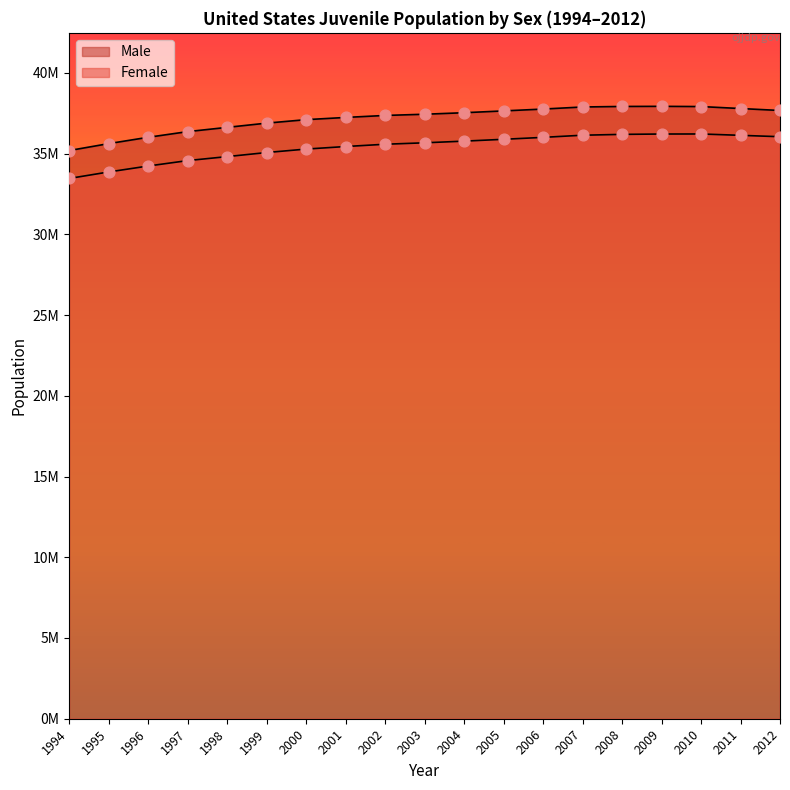

Which series has the largest total across all categories?

Male